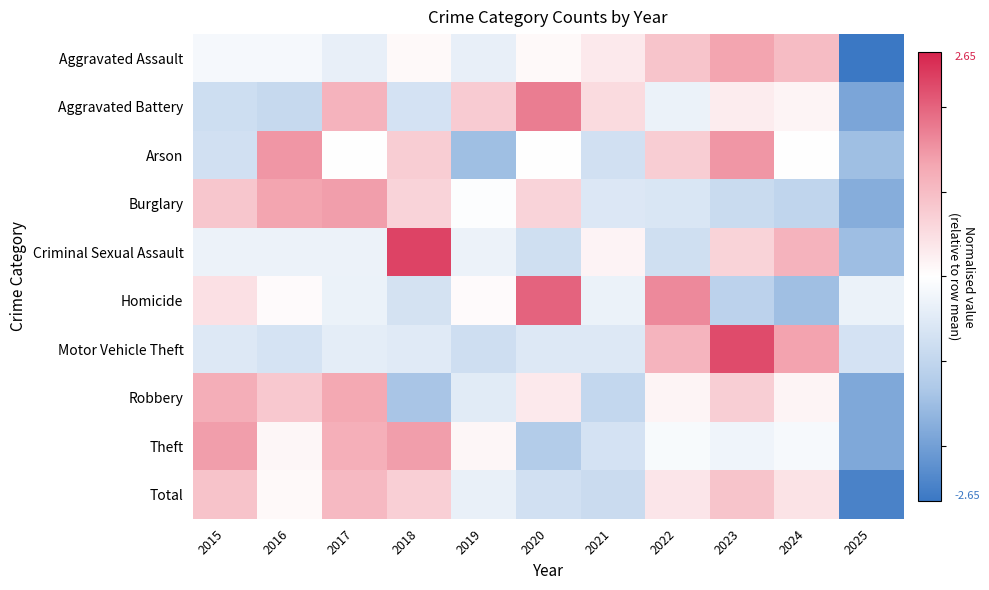

What is the total value across all series at 2018?

2.7